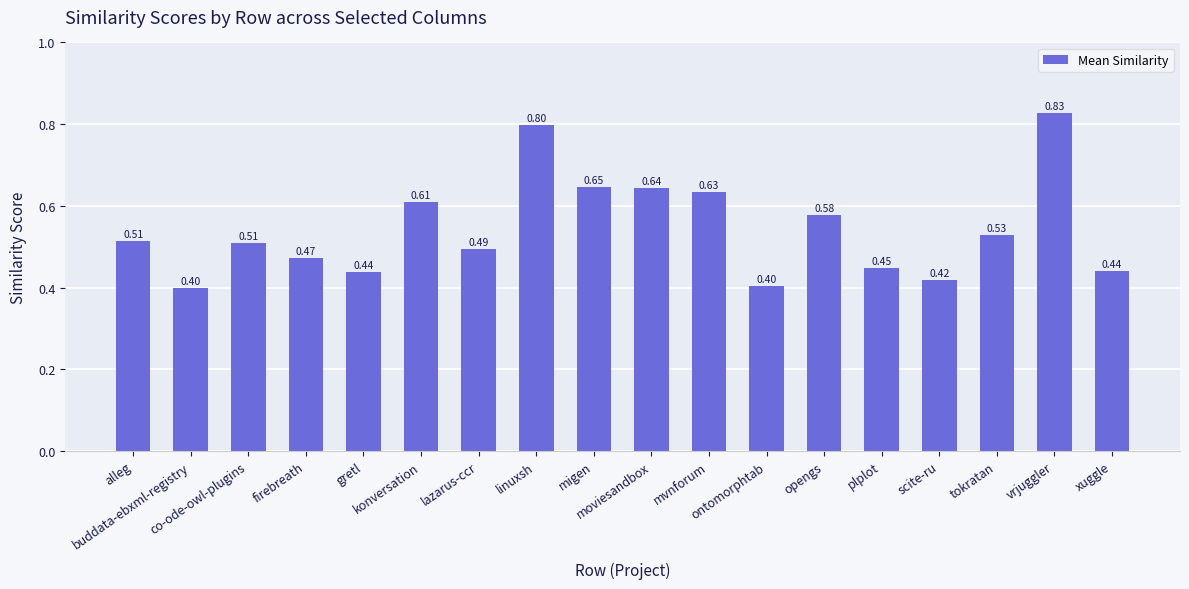

What is the minimum value shown in the chart?

0.4